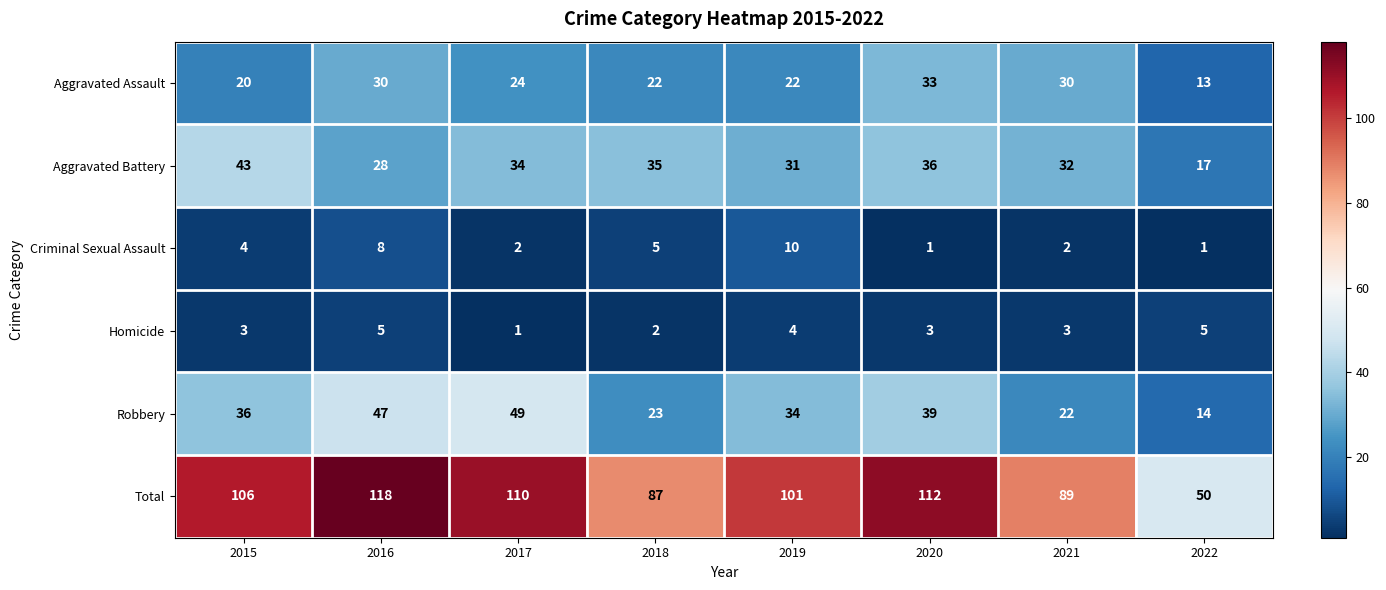

What is the difference between the second highest and second lowest values in the Robbery series?

25